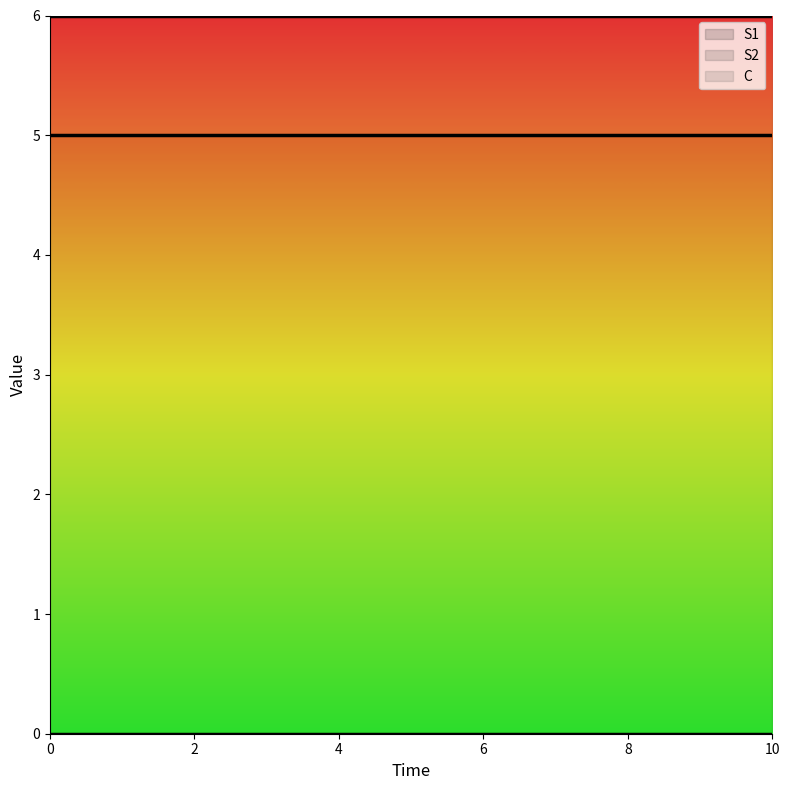

True or false: S2 and S1 intersect in this chart.

False